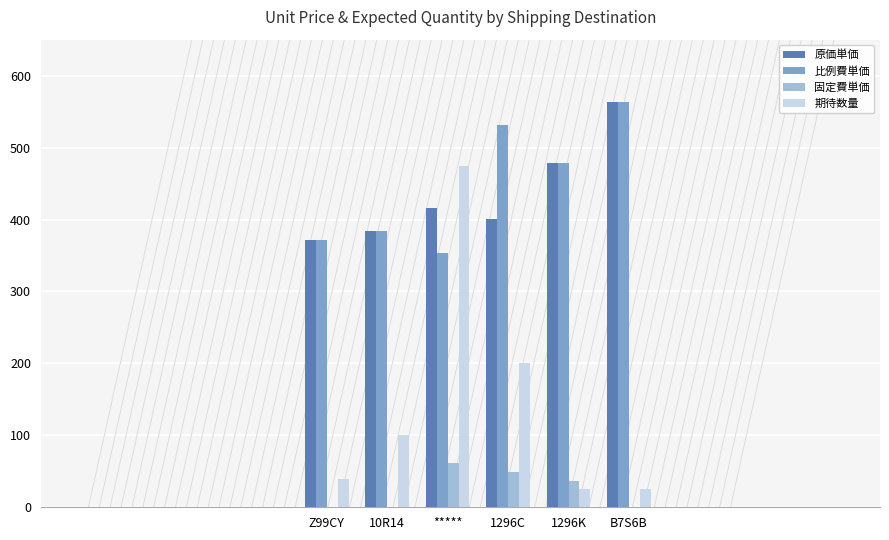

The value of 原価単価 at ***** is 172.7. True or false?

False